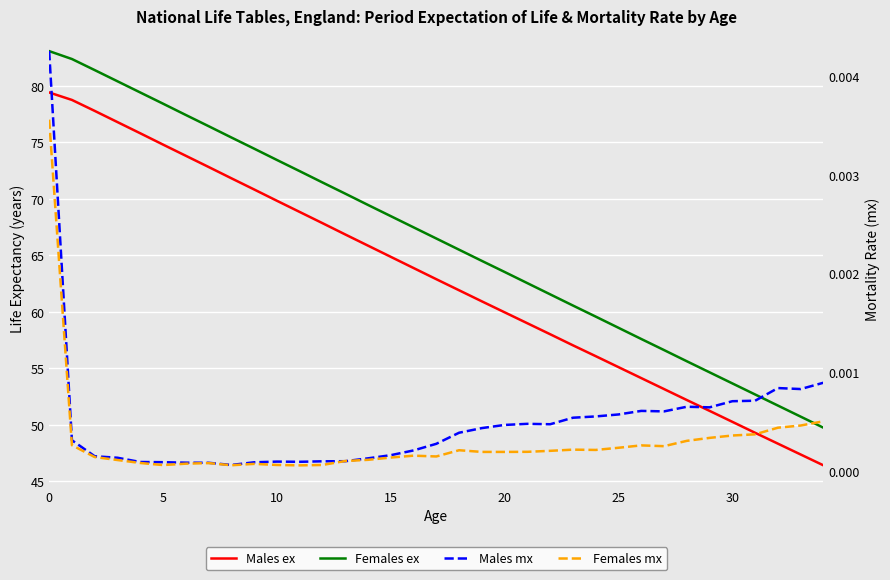

Reading left to right, transcribe all the data shown in this chart.

Males ex: 79.4	78.8	77.8	76.8	75.8	74.8	73.8	72.8	71.8	70.8	69.8	68.8	67.8	66.8	65.9	64.9	63.9	62.9	61.9	60.9	60.0	59.0	58.0	57.0	56.1	55.1	54.1	53.2	52.2	51.2	50.3	49.3	48.3	47.4	46.4
Females ex: 83.1	82.4	81.4	80.4	79.4	78.4	77.4	76.4	75.4	74.4	73.4	72.5	71.5	70.5	69.5	68.5	67.5	66.5	65.5	64.5	63.5	62.5	61.5	60.6	59.6	58.6	57.6	56.6	55.6	54.6	53.7	52.7	51.7	50.7	49.8
Males mx: 0.0	0.0	0.0	0.0	0.0	0.0	0.0	0.0	0.0	0.0	0.0	0.0	0.0	0.0	0.0	0.0	0.0	0.0	0.0	0.0	0.0	0.0	0.0	0.0	0.0	0.0	0.0	0.0	0.0	0.0	0.0	0.0	0.0	0.0	0.0
Females mx: 0.0	0.0	0.0	0.0	0.0	0.0	0.0	0.0	0.0	0.0	0.0	0.0	0.0	0.0	0.0	0.0	0.0	0.0	0.0	0.0	0.0	0.0	0.0	0.0	0.0	0.0	0.0	0.0	0.0	0.0	0.0	0.0	0.0	0.0	0.0